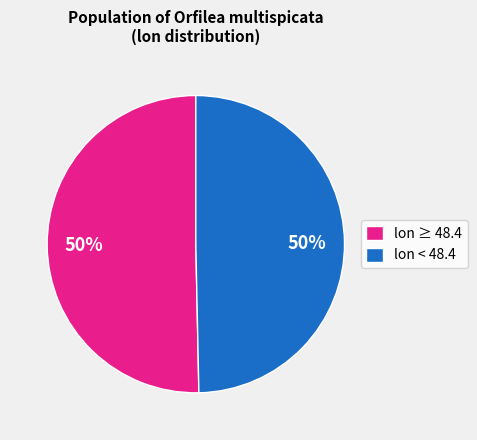

To the nearest percent, what percentage of the pie is lon ≥ 48.4?

50%